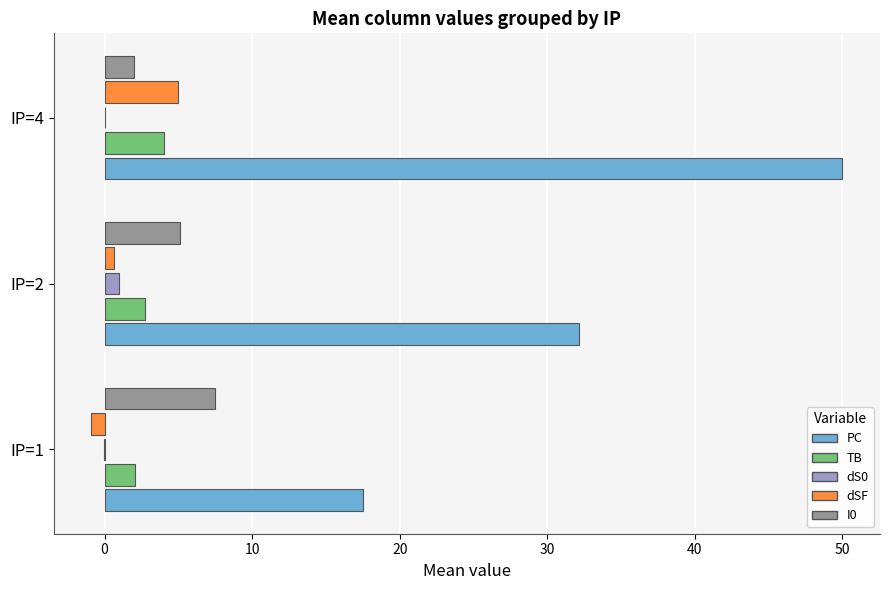

Which category has the highest value across all series?

IP=4